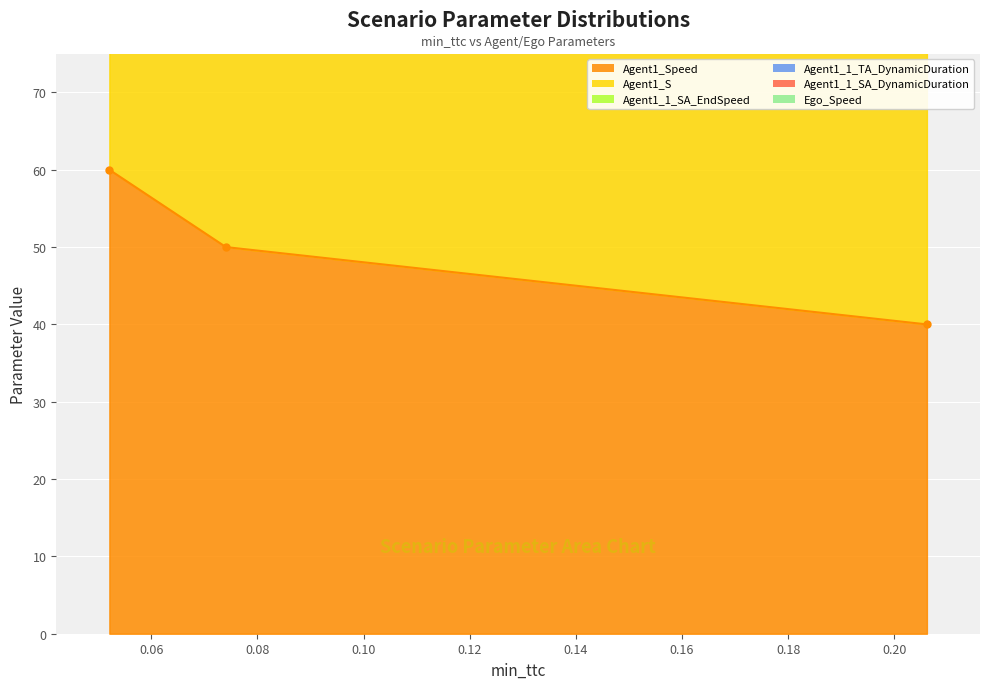

What is the value of the Agent1_S point at the 3rd from the left?

50.0